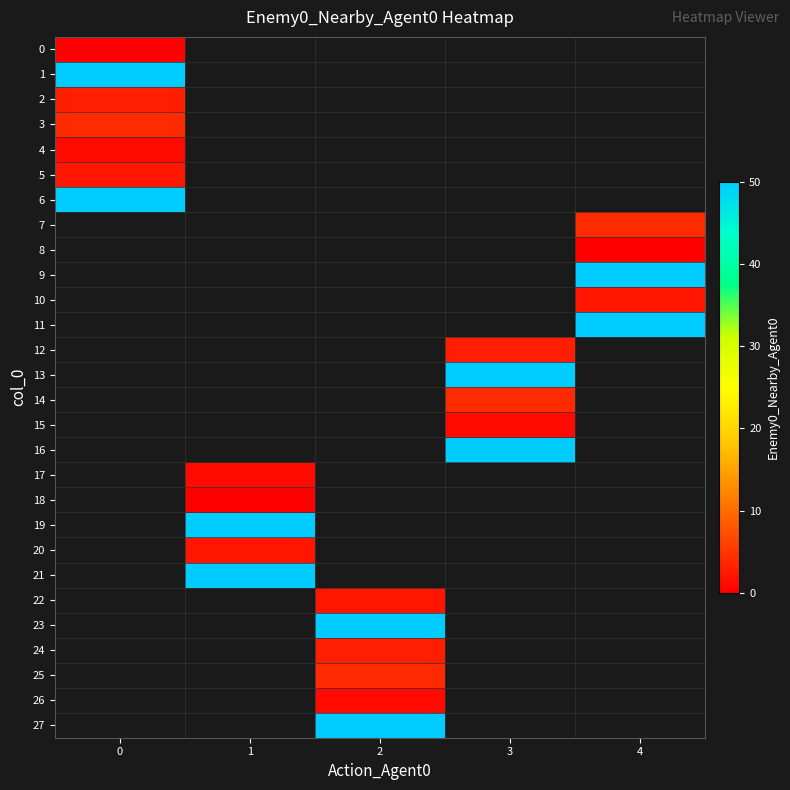

Is it true that 19 equals 50.0 at 1?

True